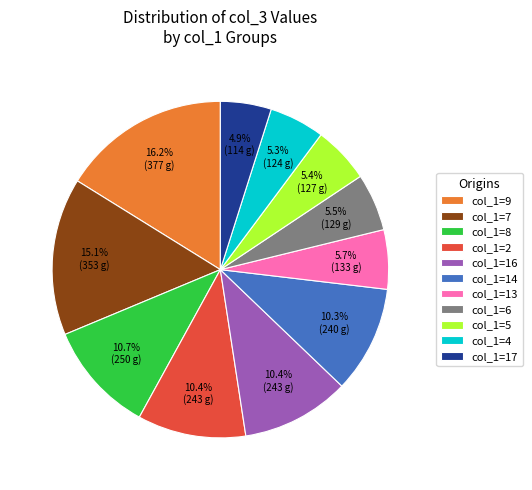

Which slice is the largest?

col_1=9